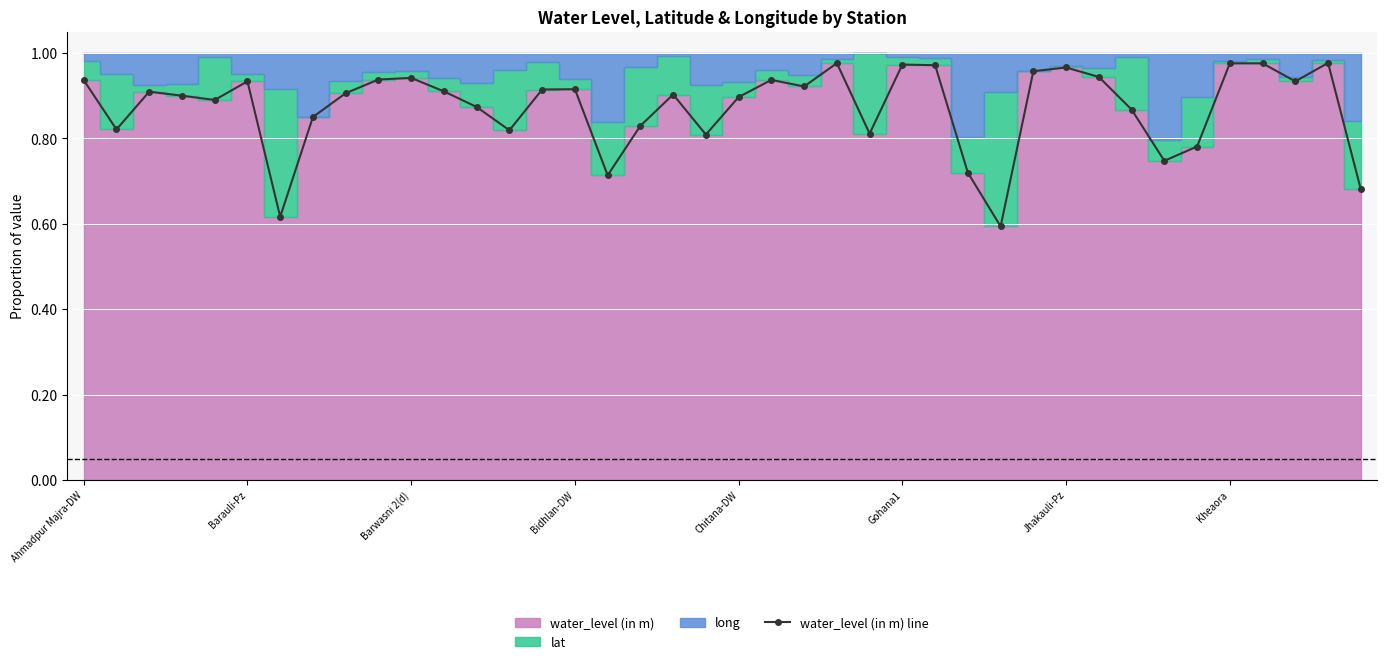

What is the change in value from 12 to 19?

-0.1